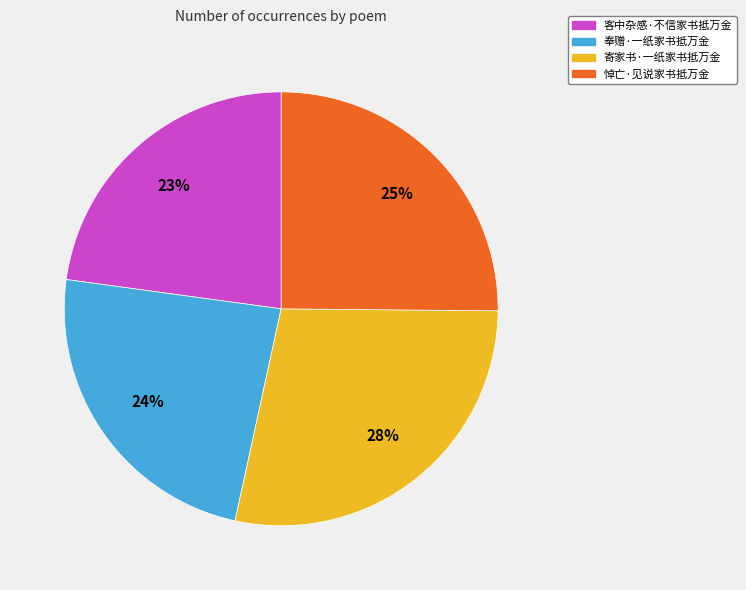

Which category has the smallest portion of the pie?

客中杂感·不信家书抵万金